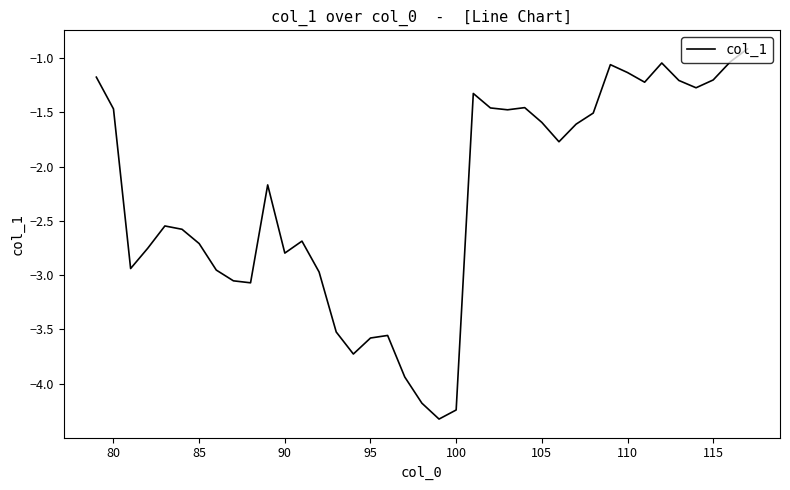

What is the maximum value shown in the chart?

-0.9